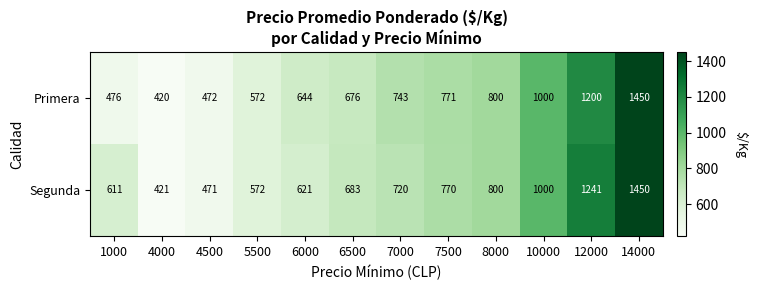

What is the sum of all Primera values?

9224